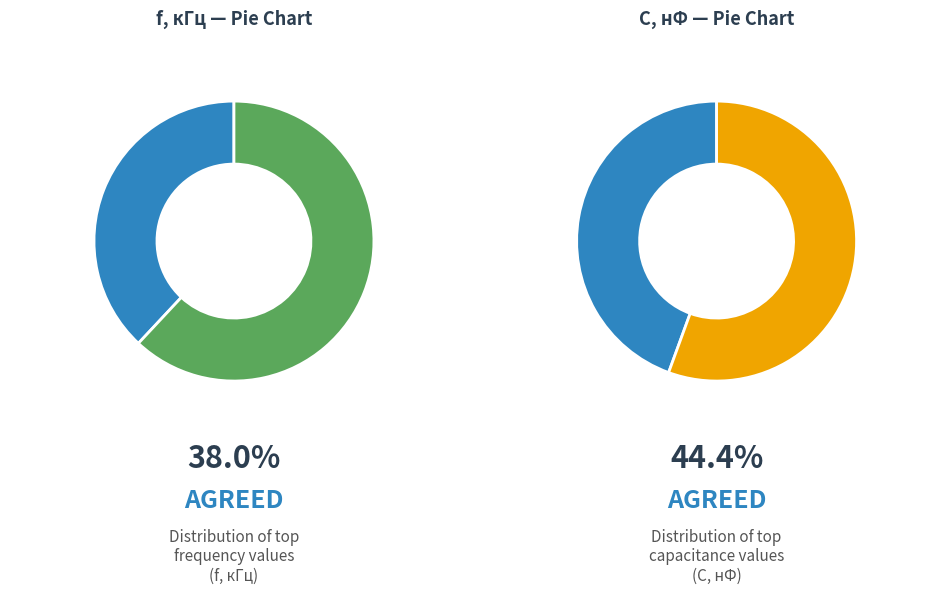

Does 57.4 account for over 50% of the chart?

No